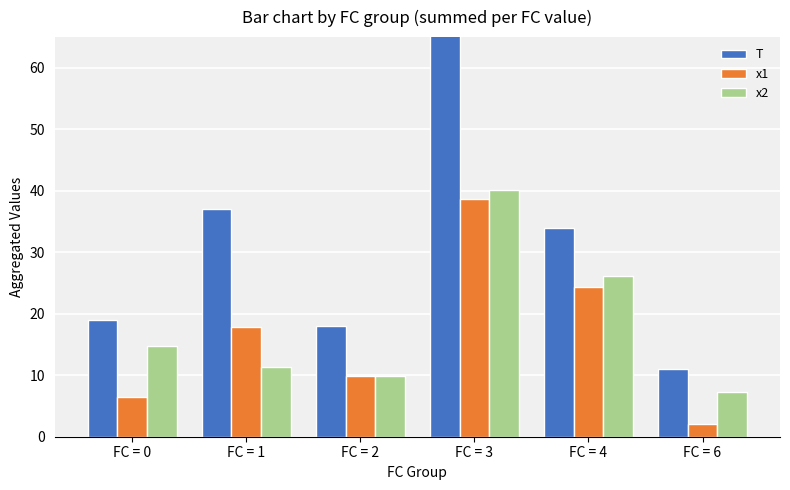

What is the smallest value displayed?

2.1